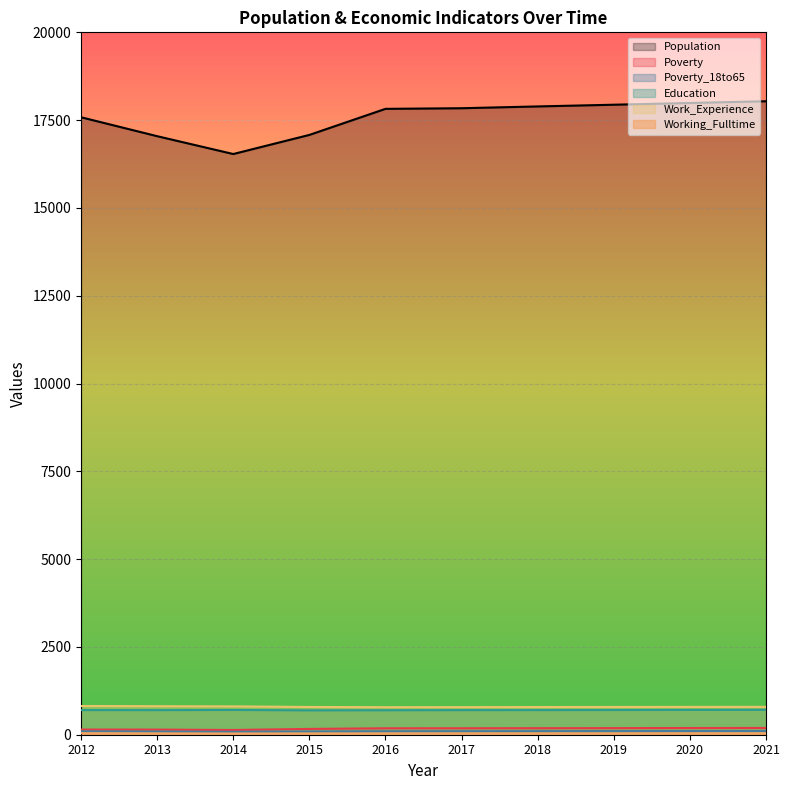

Which series changed the most between 2018 and 2019?

Population